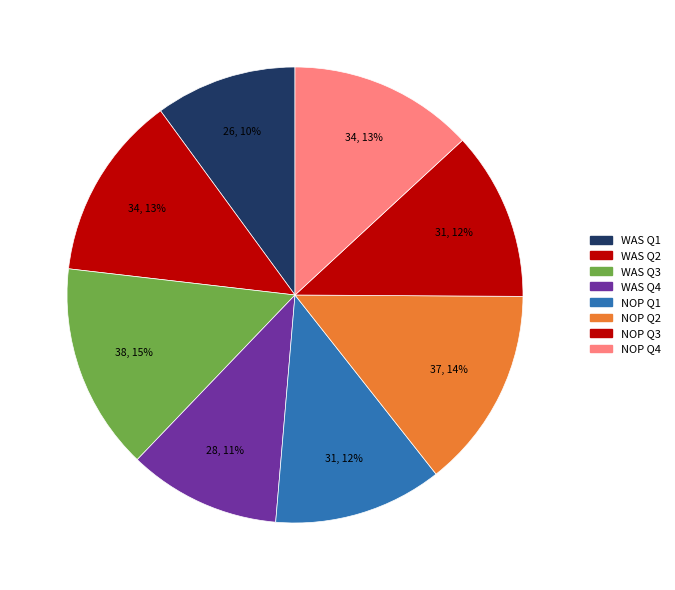

To the nearest percent, what is the average slice percentage?

12%